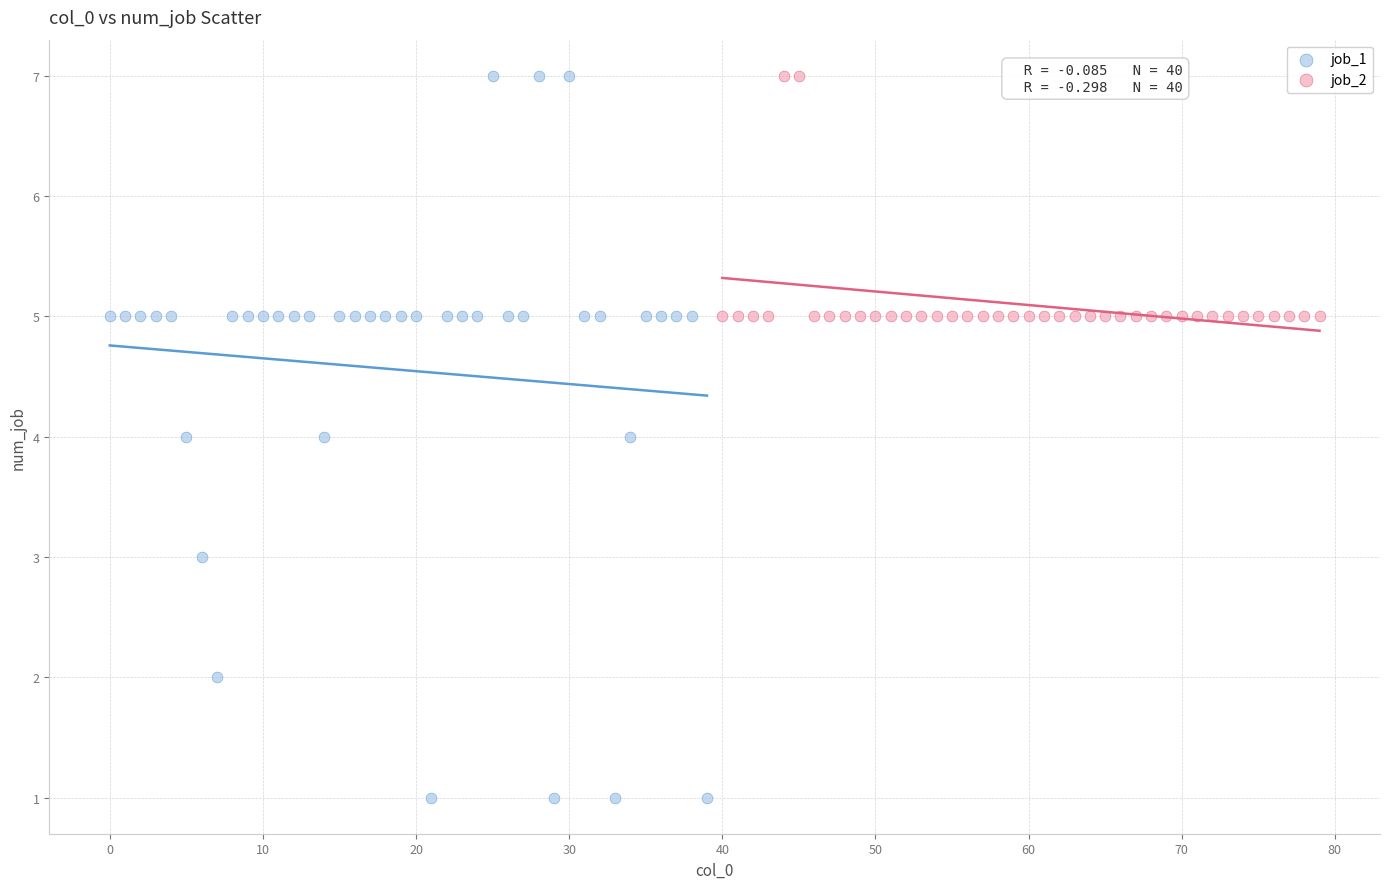

Which series contains the lowest Y value?

job_1